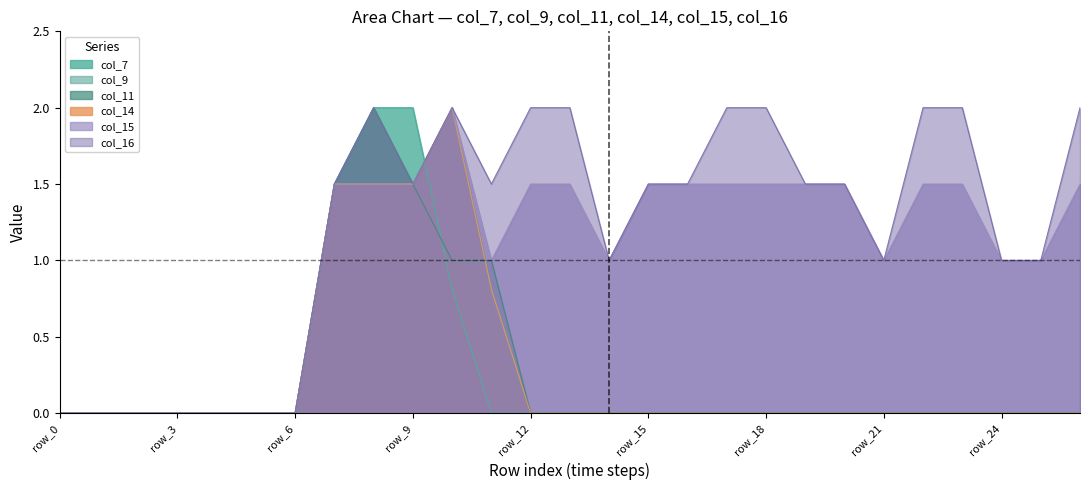

True or false: col_9 and col_15 intersect in this chart.

False